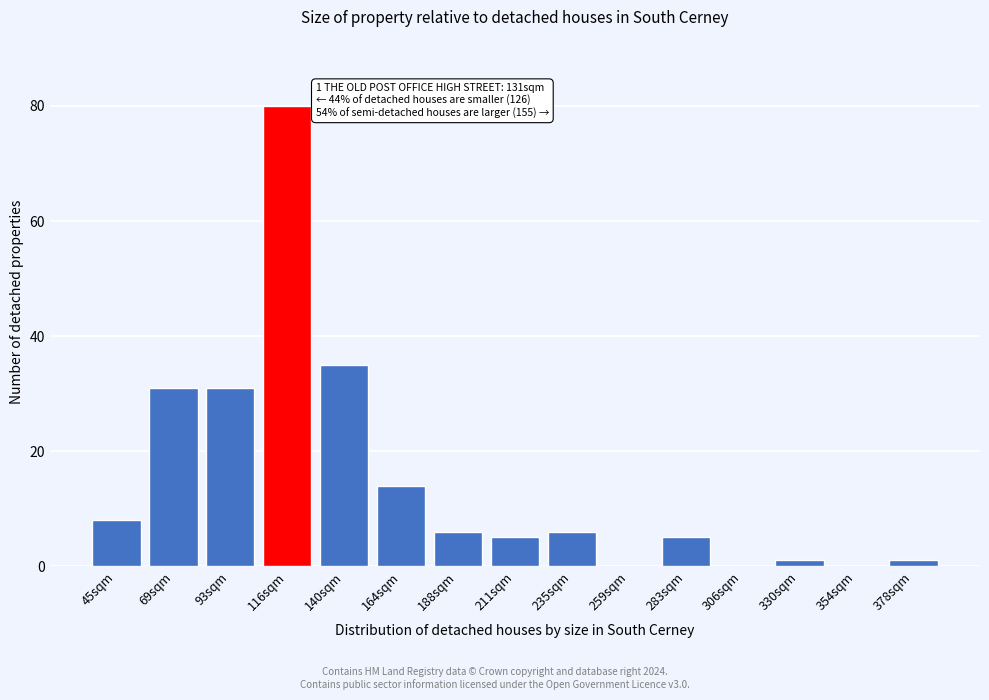

Reading left to right, what are all the values shown in this chart?

45sqm=8	69sqm=31	93sqm=31	116sqm=80	140sqm=35	164sqm=14	188sqm=6	211sqm=5	235sqm=6	259sqm=0	283sqm=5	306sqm=0	330sqm=1	354sqm=0	378sqm=1